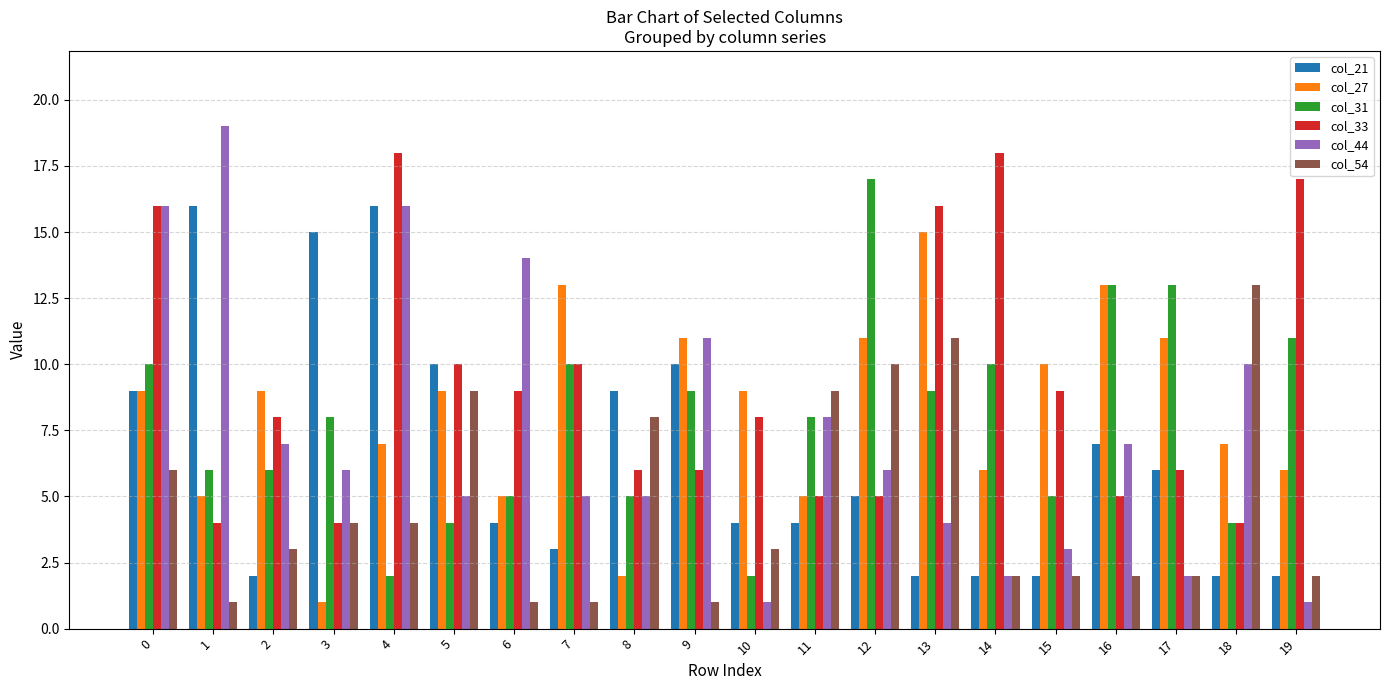

Reading left to right, list all the values displayed in this chart.

col_21: 9	16	2	15	16	10	4	3	9	10	4	4	5	2	2	2	7	6	2	2
col_27: 9	5	9	1	7	9	5	13	2	11	9	5	11	15	6	10	13	11	7	6
col_31: 10	6	6	8	2	4	5	10	5	9	2	8	17	9	10	5	13	13	4	11
col_33: 16	4	8	4	18	10	9	10	6	6	8	5	5	16	18	9	5	6	4	17
col_44: 16	19	7	6	16	5	14	5	5	11	1	8	6	4	2	3	7	2	10	1
col_54: 6	1	3	4	4	9	1	1	8	1	3	9	10	11	2	2	2	2	13	2